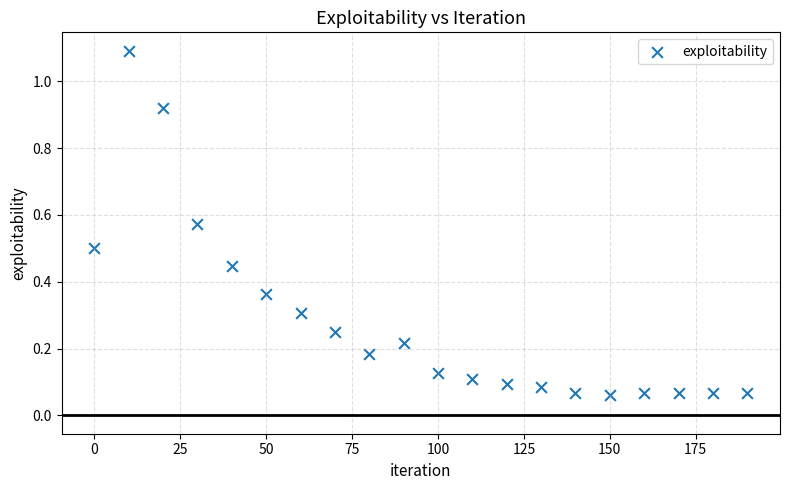

What is the range of X values (max minus min)?

190.0